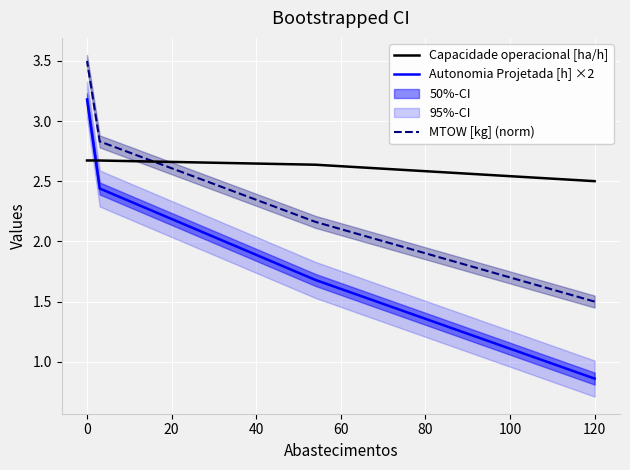

True or false: Autonomia Projetada [h] ×2 and MTOW [kg] (norm) cross at least once.

False